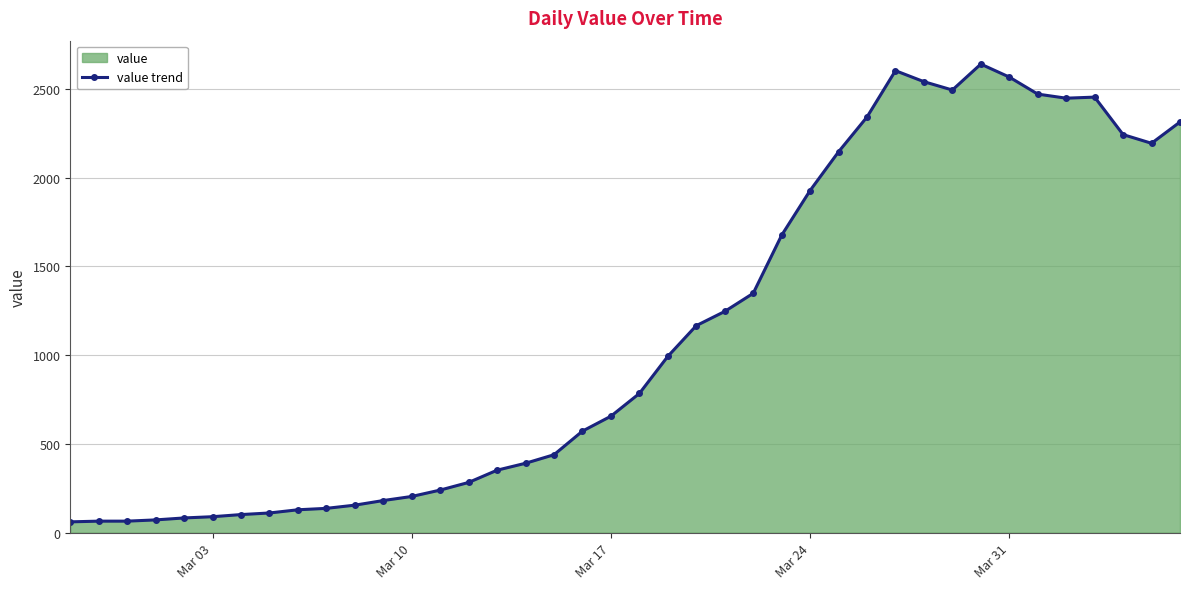

Reading left to right, what are all the values shown in this chart?

61	65	65	72	83	90	102	111	129	137	155	181	204	240	283	352	391	439	572	656	784	993	1166	1246	1348	1675	1927	2145	2341	2602	2540	2493	2639	2566	2470	2447	2453	2242	2193	2313